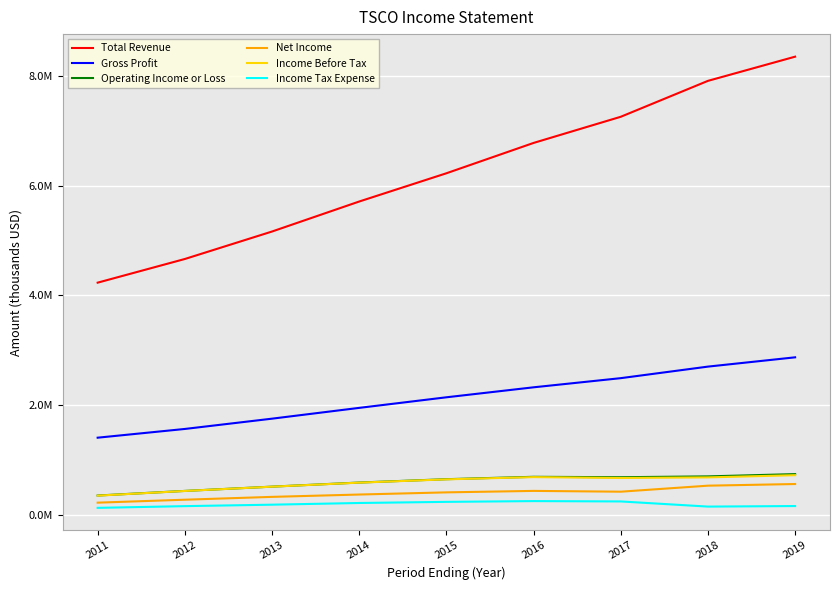

At which label does Total Revenue first exceed 6226500?

2016